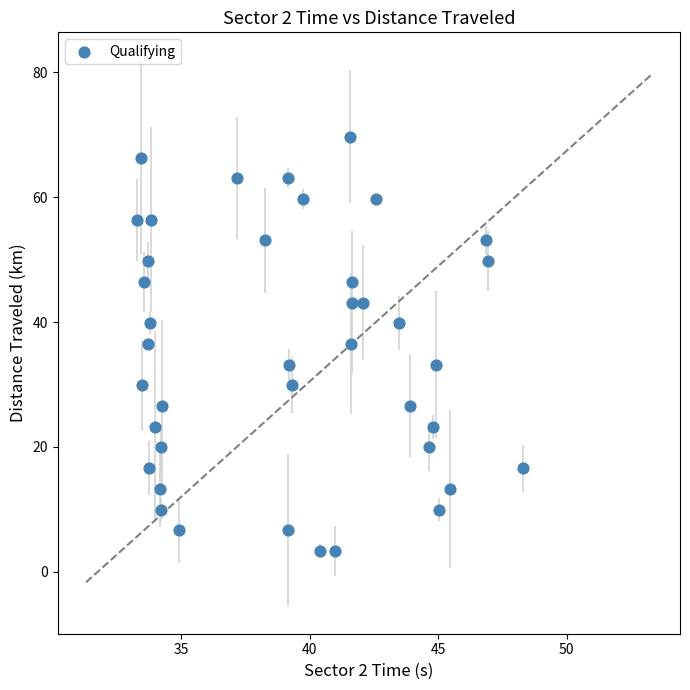

What is the range of Y values (max minus min)?

66.4